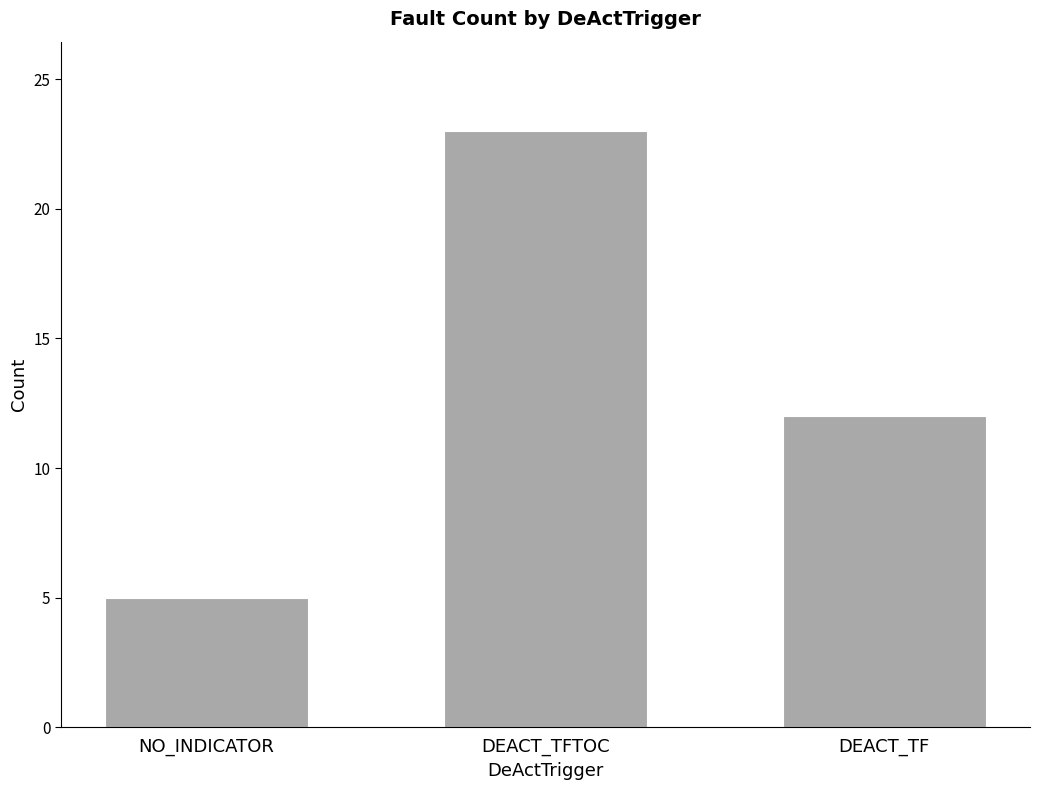

What is the greatest value displayed?

23